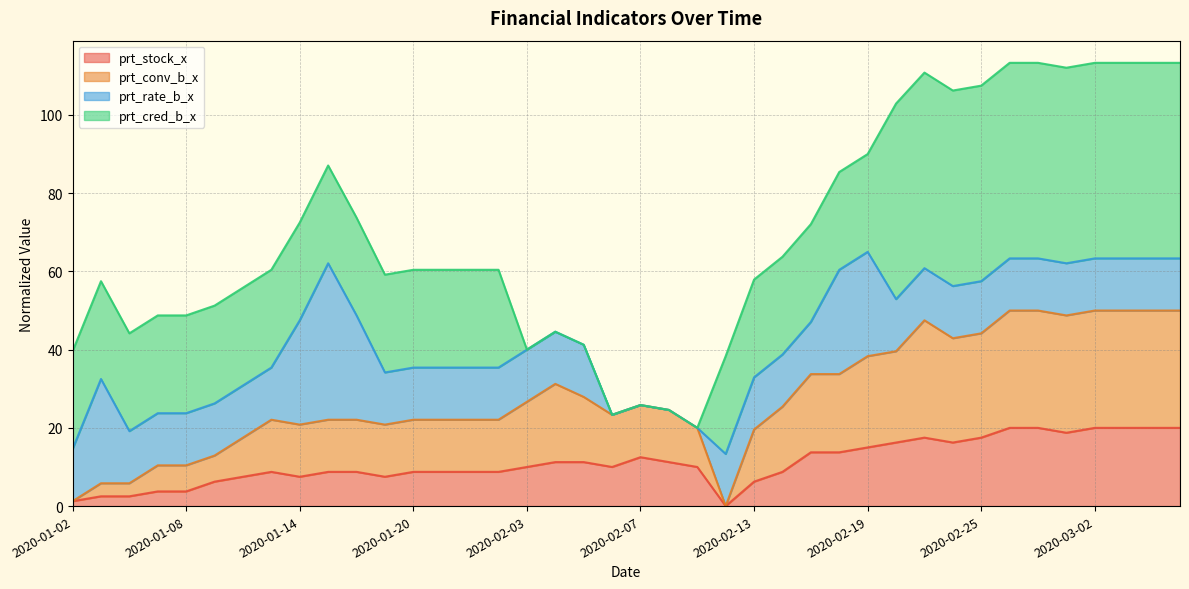

What is the total value across all series at 2020-01-14?

72.5